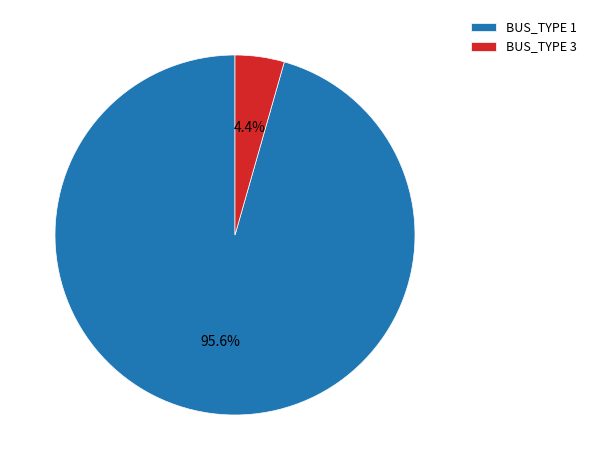

Which has a higher value, BUS_TYPE 1 or BUS_TYPE 3?

BUS_TYPE 1